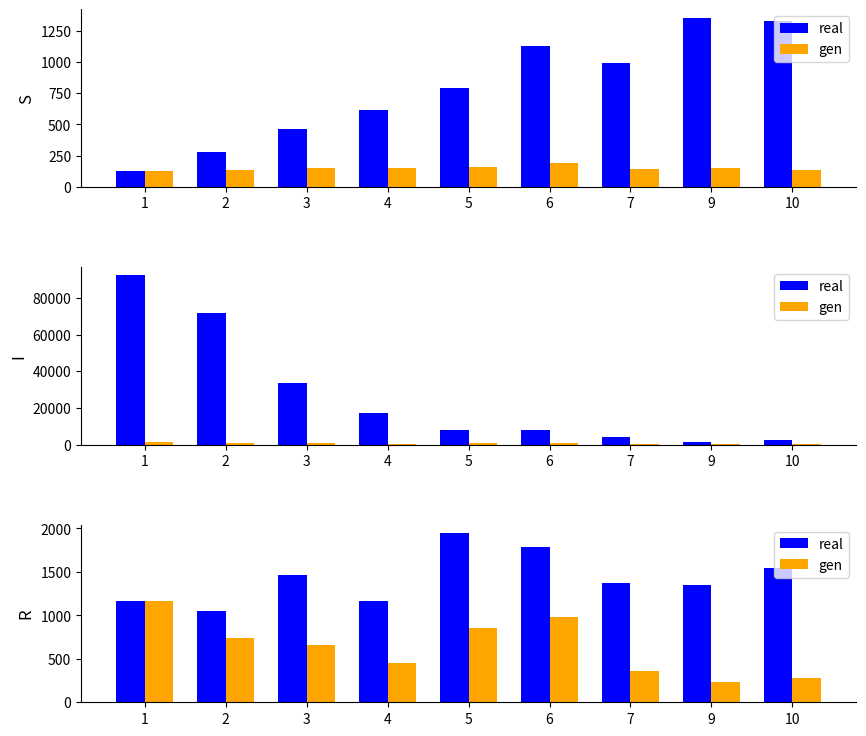

What is the value of the gen bar at the 1st from the left?

1166.2